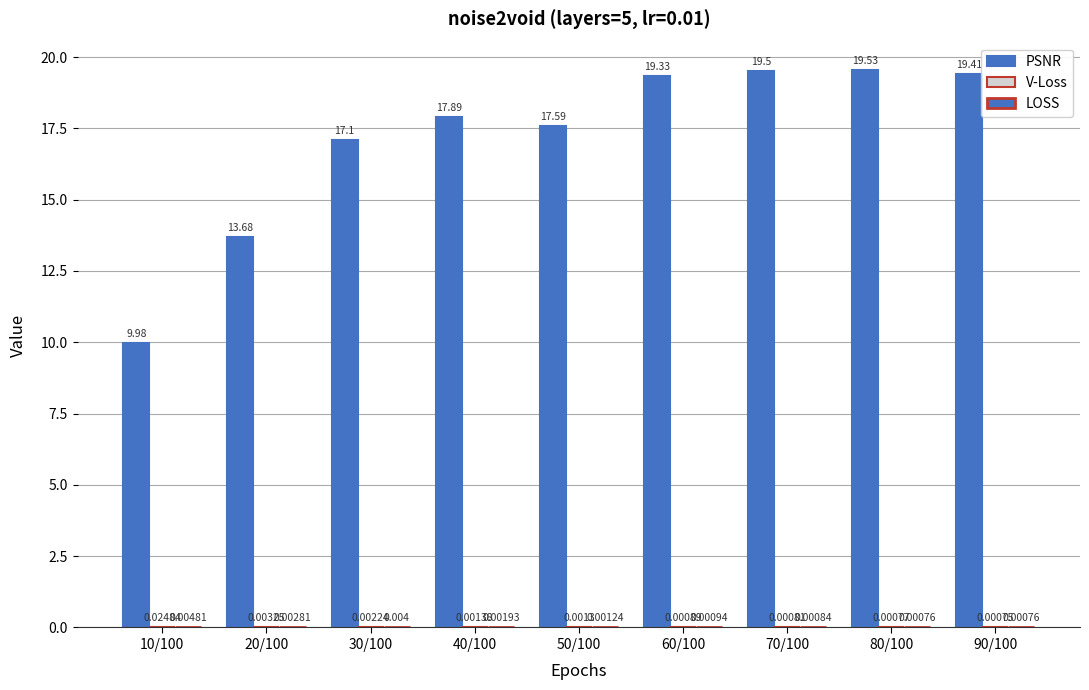

Which has a higher value, 60/100 or 10/100?

60/100